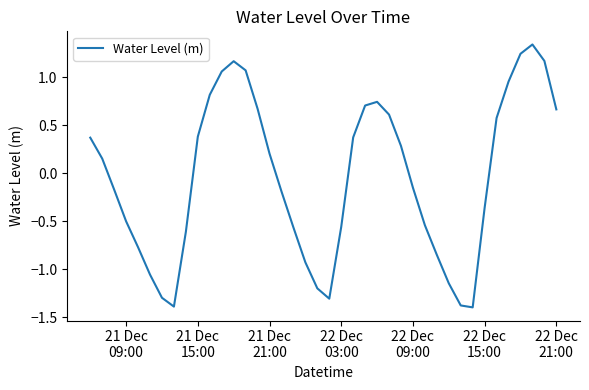

What is the minimum value shown in the chart?

-1.4